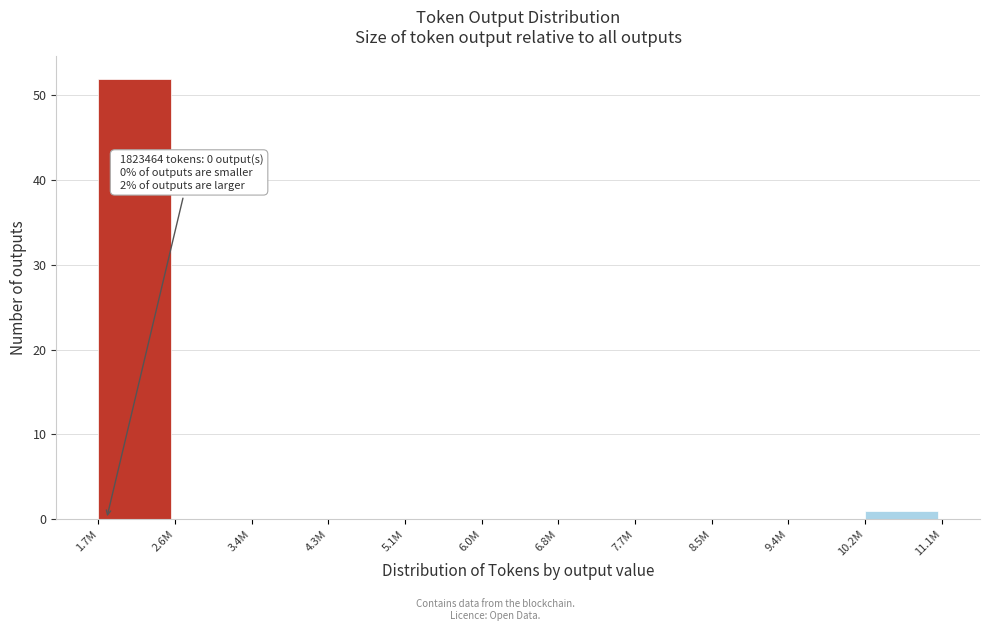

Reading left to right, transcribe all the data shown in this chart.

1.7M=52	2.6M=0	3.4M=0	4.3M=0	5.1M=0	6.0M=0	6.8M=0	7.7M=0	8.5M=0	9.4M=0	10.2M=1